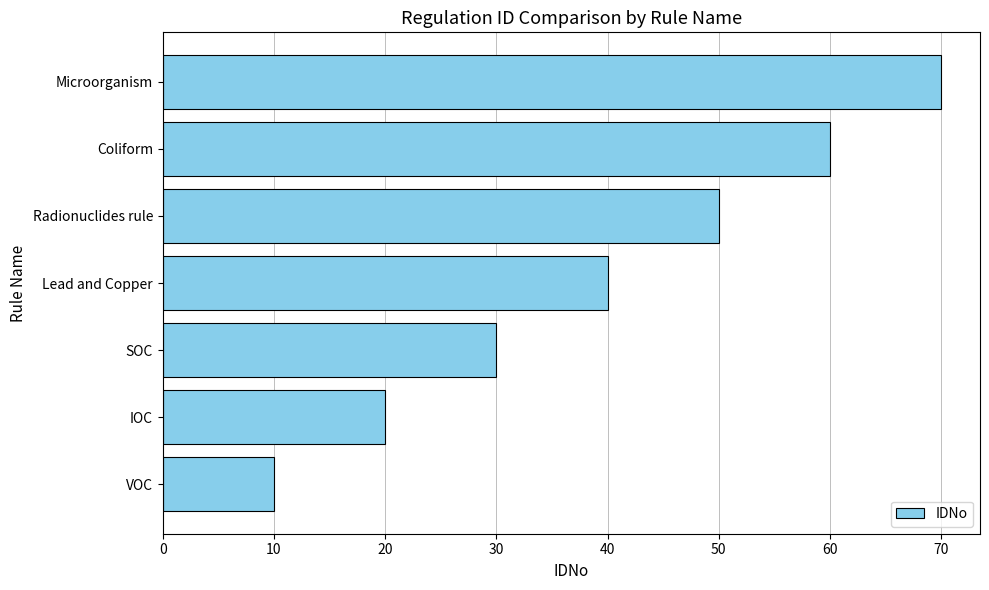

What is the change in value from IOC to SOC?

+10